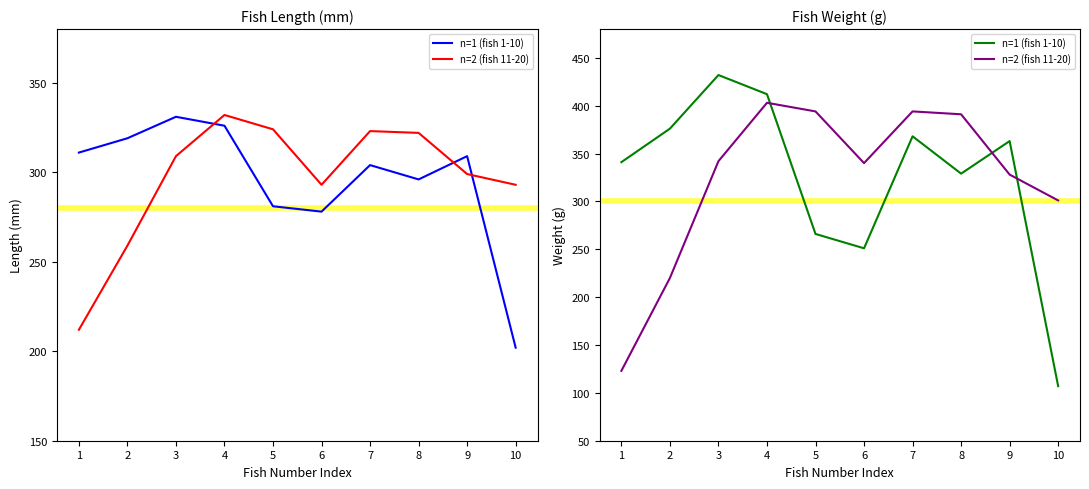

Does the chart have visible grid lines?

No